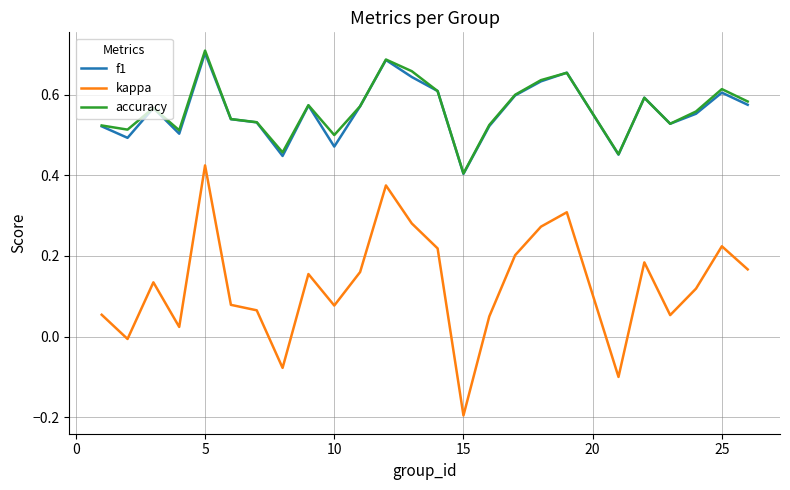

True or false: kappa and f1 cross at least once.

False